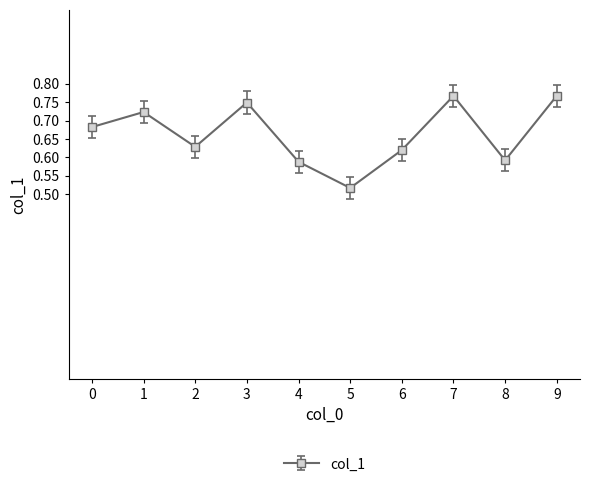

At which label is the value closest to 0?

5